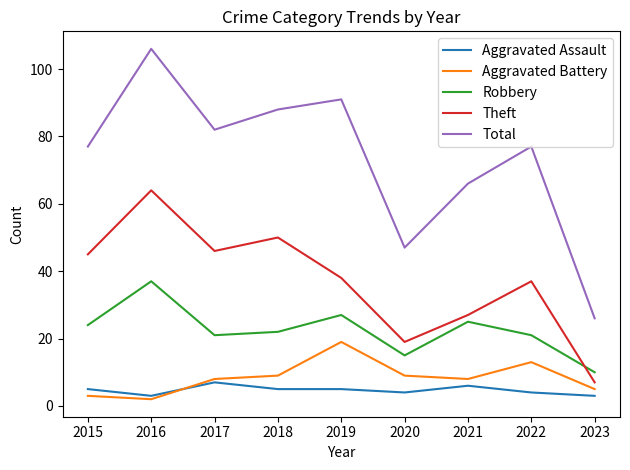

Where does the Robbery series first go above 22?

2015